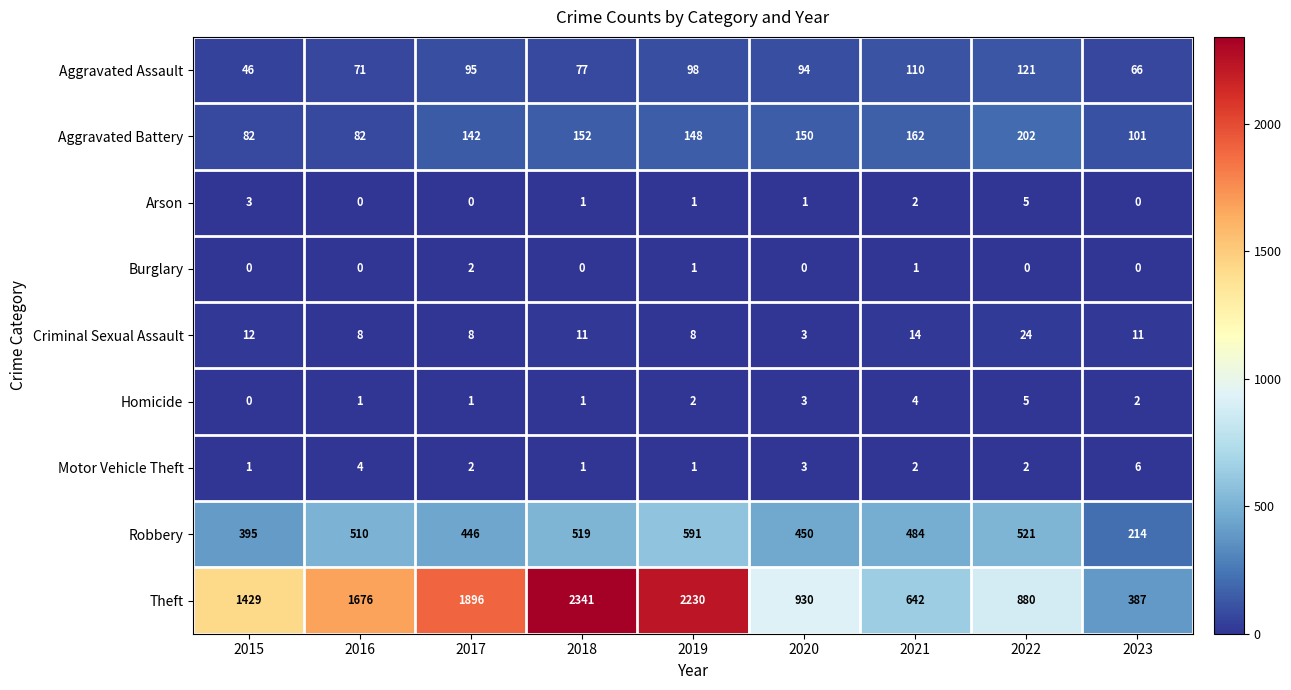

Rank the categories by Robbery value from lowest to highest.

2023, 2015, 2017, 2020, 2021, 2016, 2018, 2022, 2019